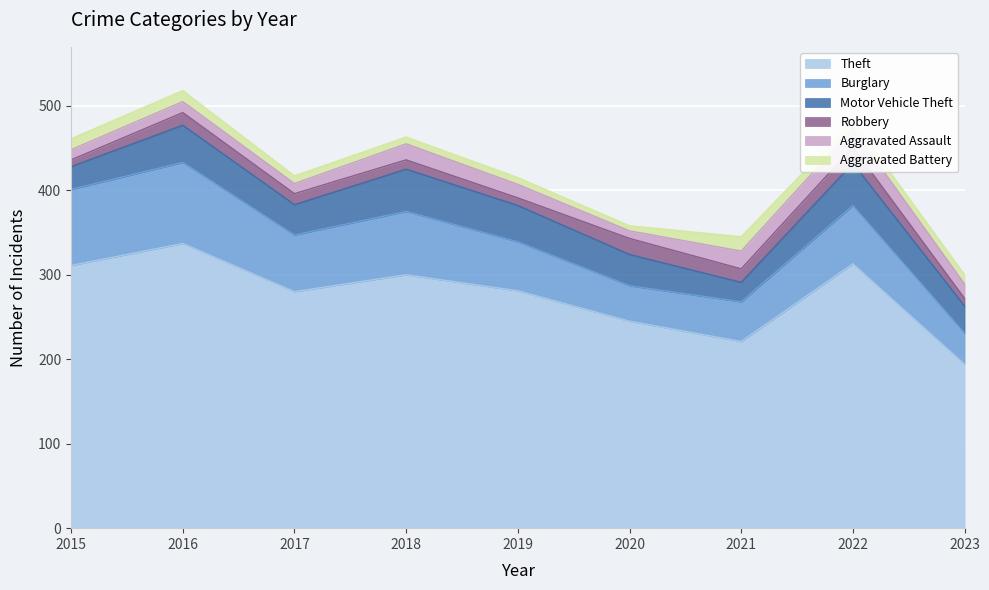

True or false: Burglary and Robbery cross at least once.

False